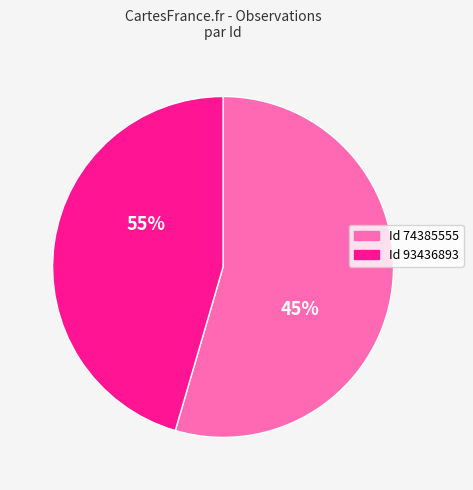

How many slices are in this pie chart?

2